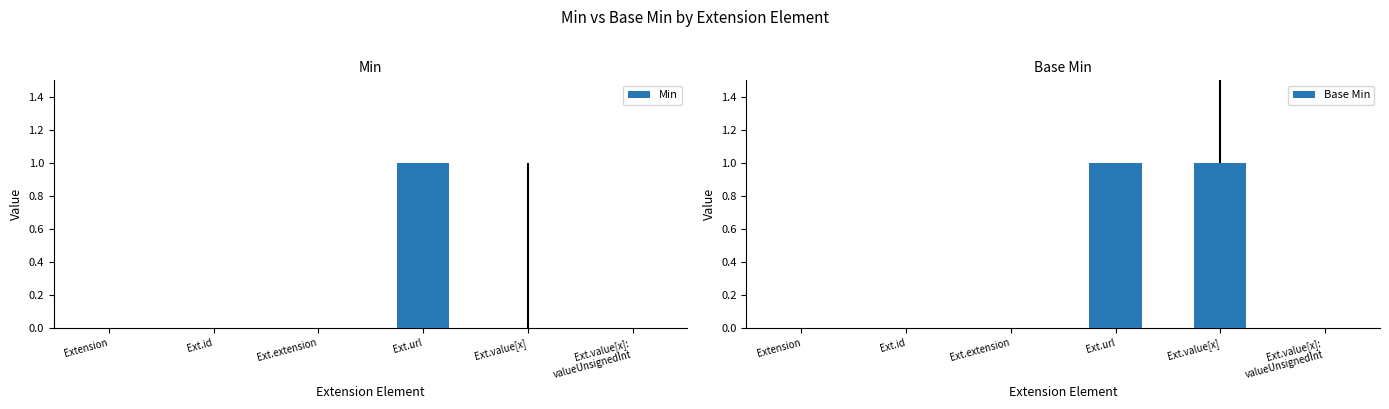

Does the chart contain any negative values?

No